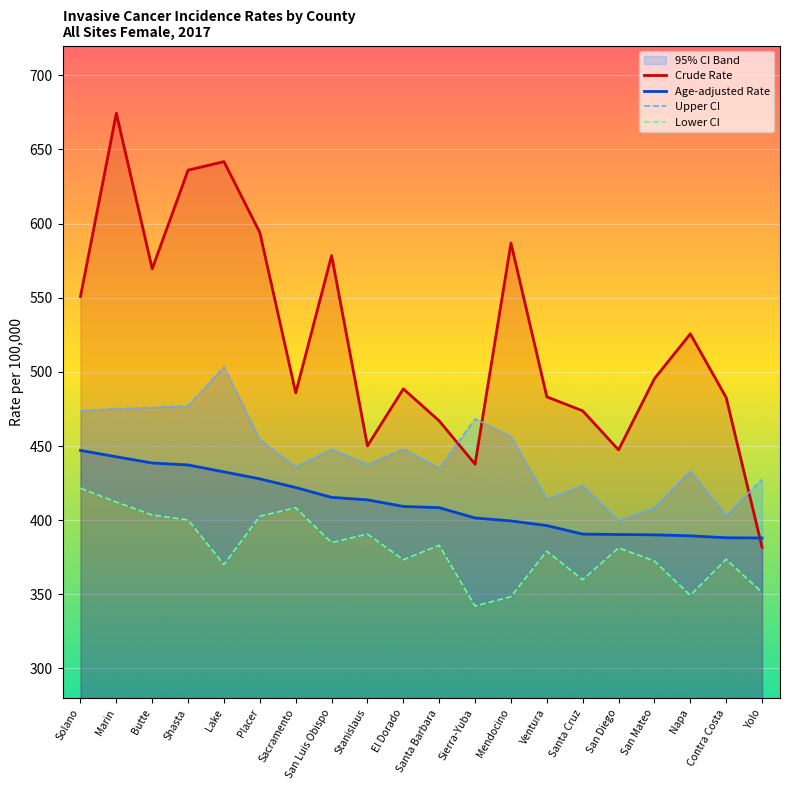

What is the label of the 17th point from the left?

San Mateo